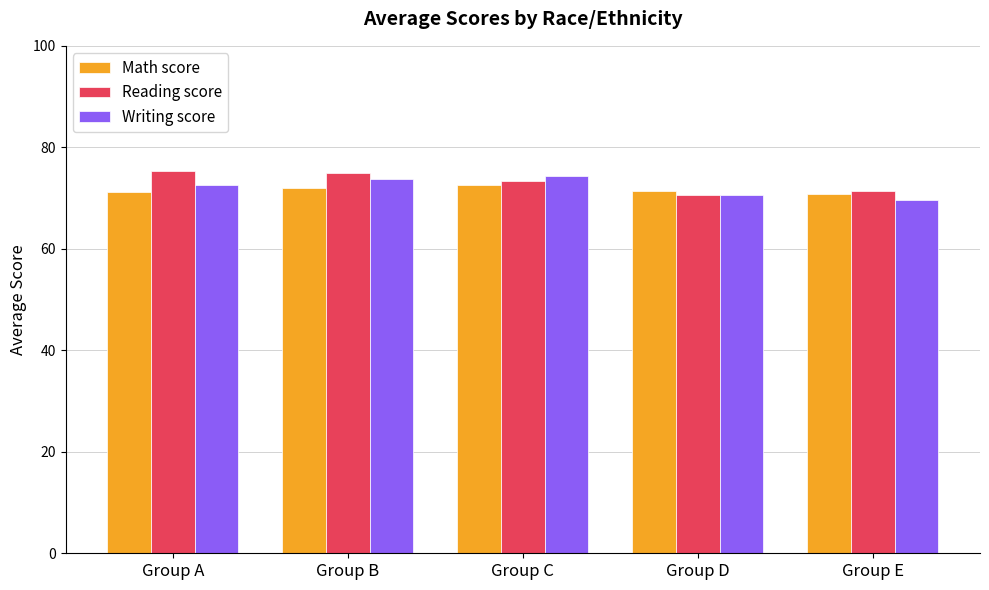

Where is Writing score nearest to the value 72?

Group A